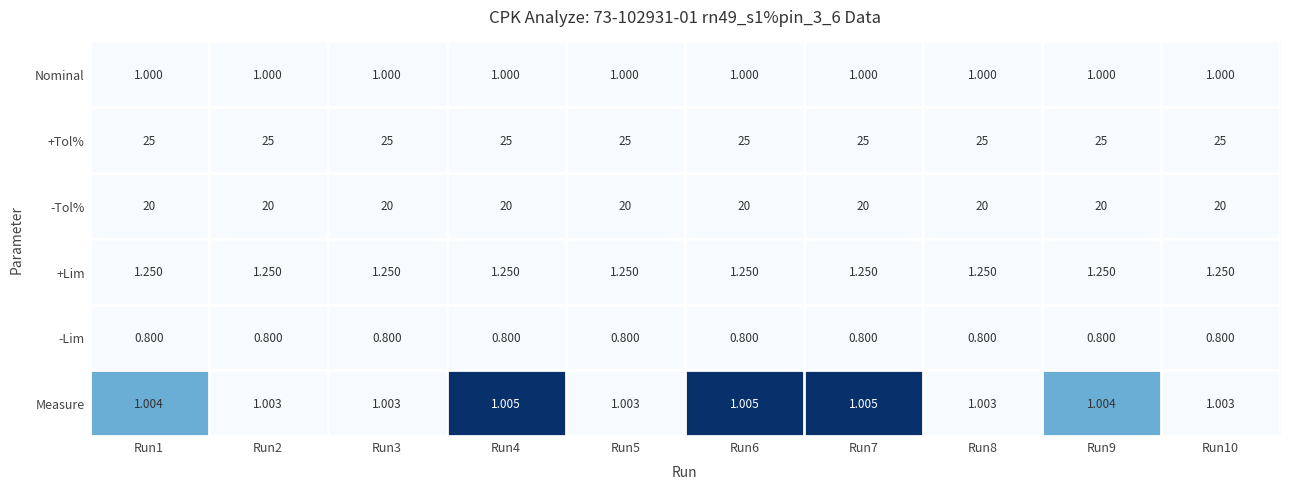

List the series in order of their peak value, lowest first.

-Lim, Nominal, Measure, +Lim, -Tol%, +Tol%